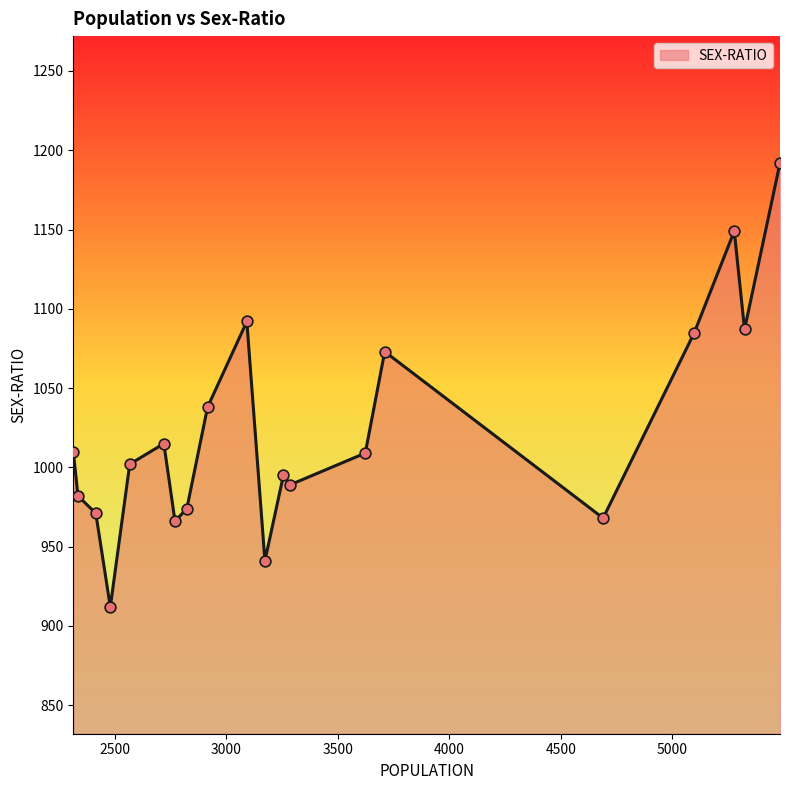

What is the difference between the maximum and minimum values?

280